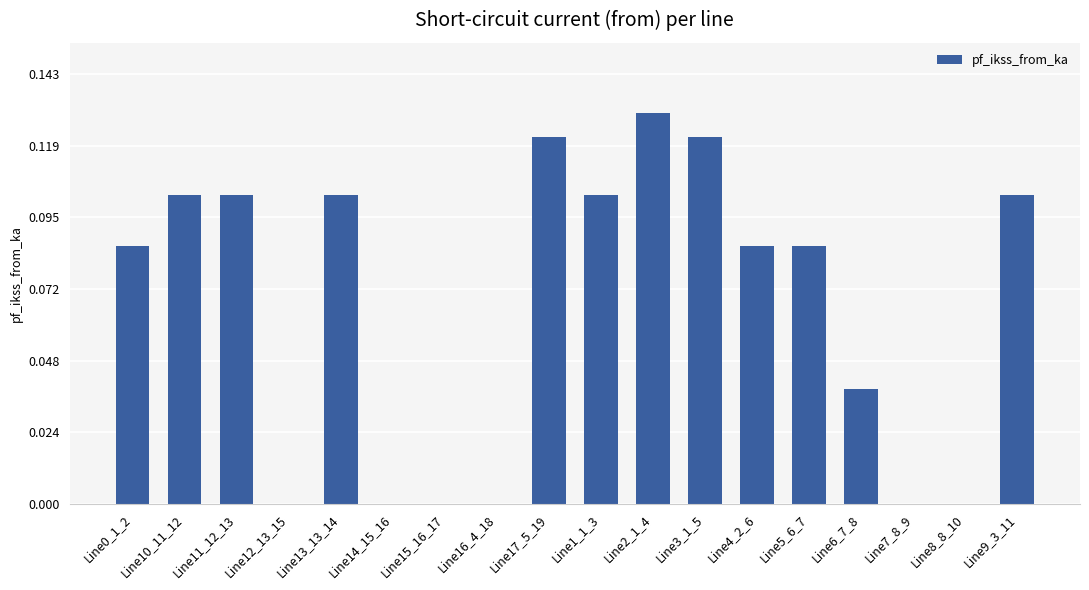

Which has a higher value, Line3_1_5 or Line4_2_6?

Line3_1_5